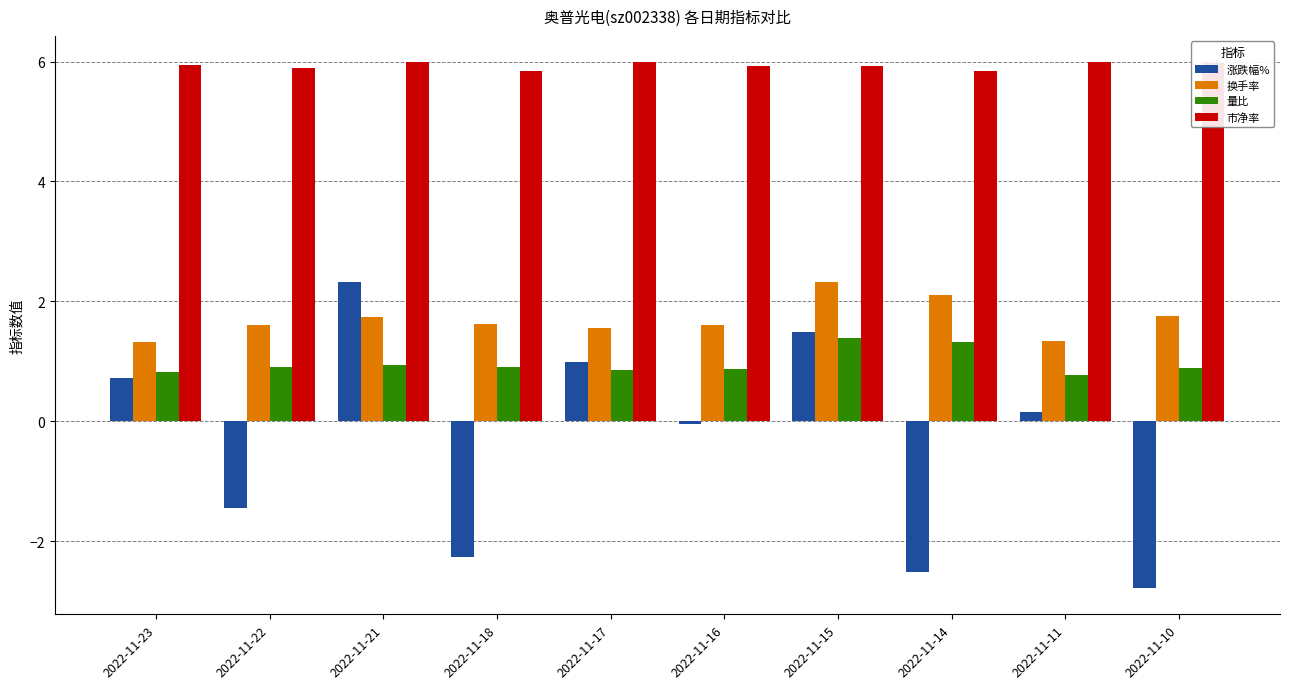

What is the approximate value of 换手率 at 2022-11-11?

1.3